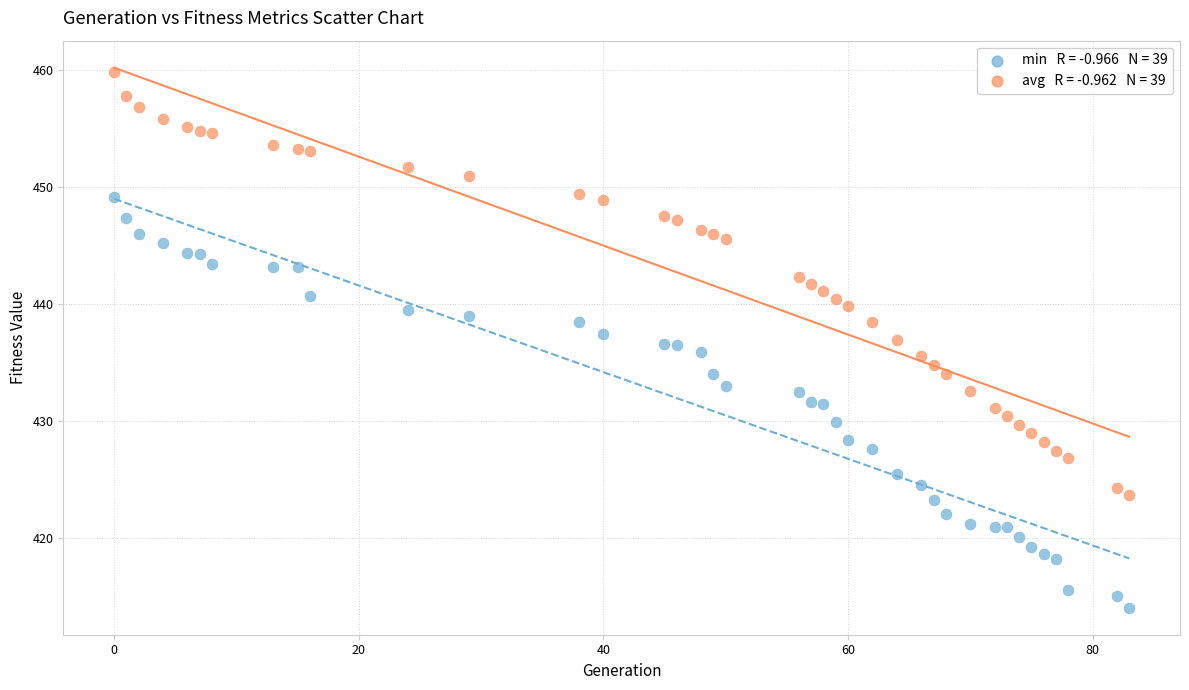

Count the number of points in this scatter plot.

78